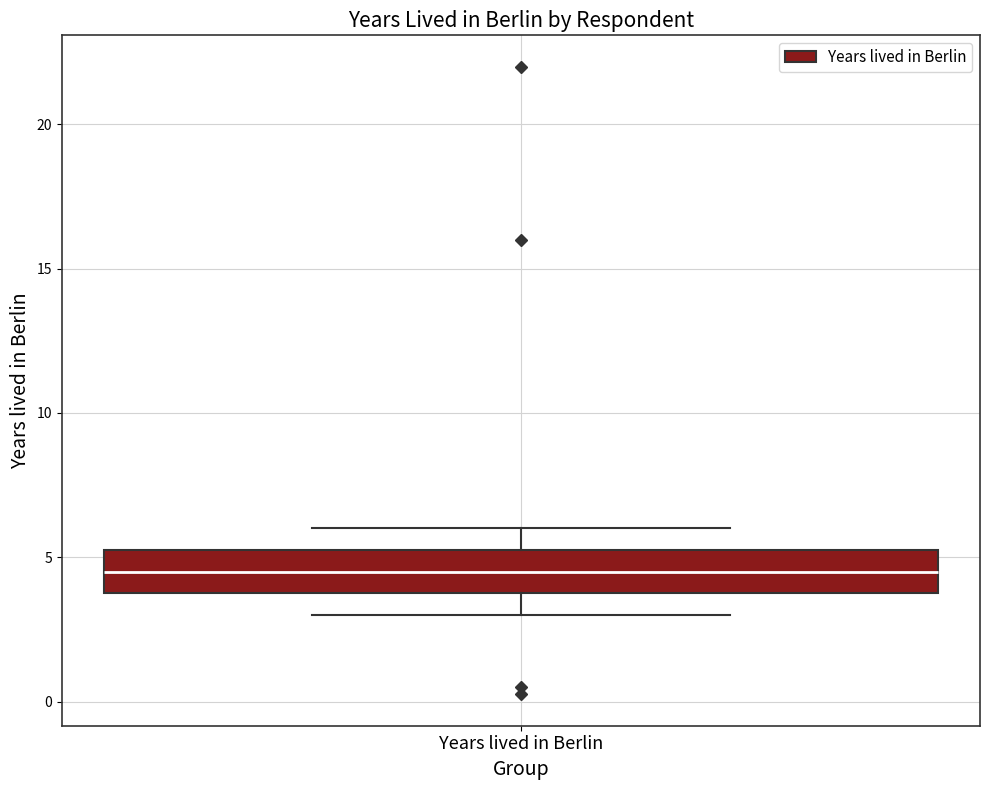

Where is the lower edge of the box for Years lived in Berlin on the y-axis? The values are not printed on the chart, so give them approximately, as read against the axis.

4.0